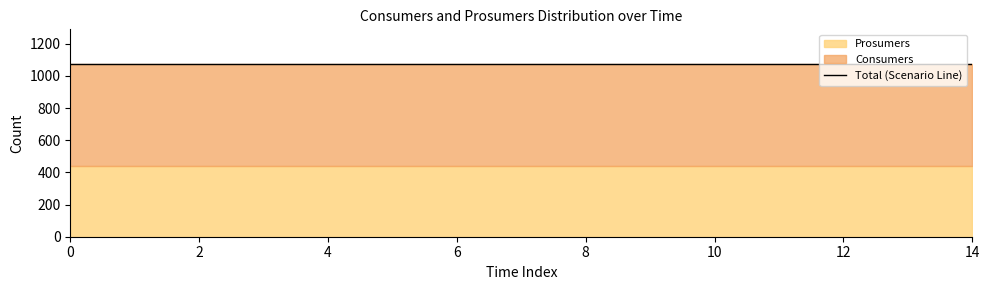

Which series has the largest total across all categories?

Consumers